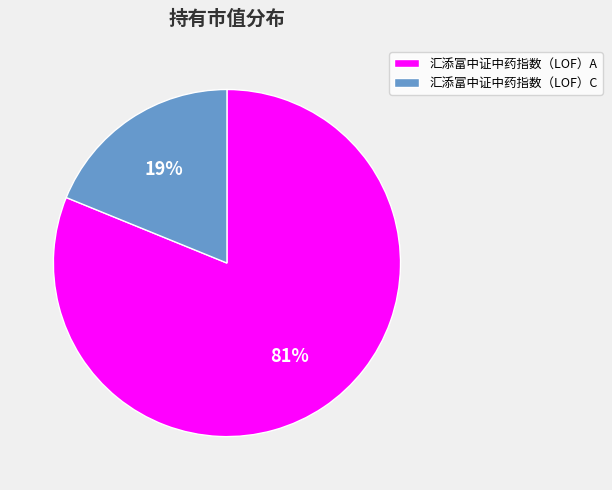

The 汇添富中证中药指数（LOF）C slice represents 19% of the pie. True or false?

True